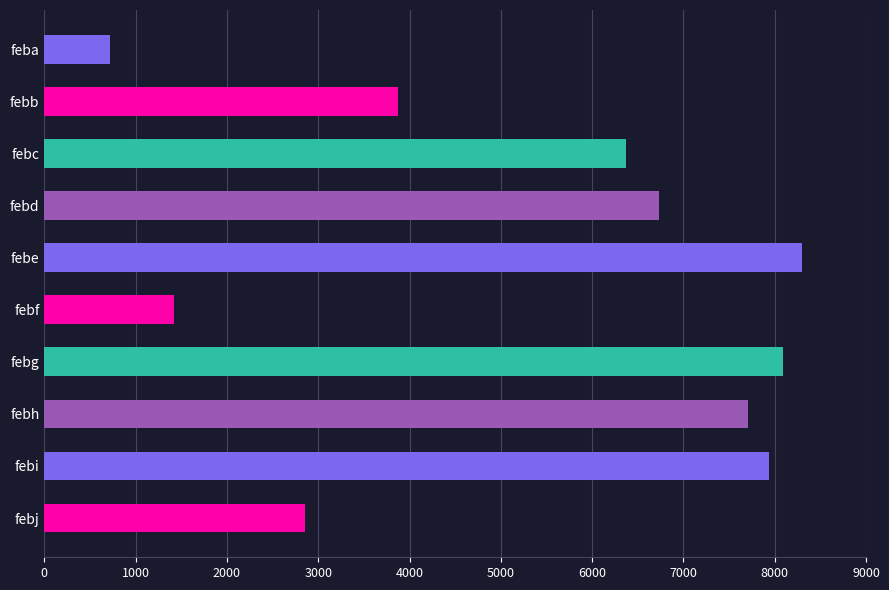

Count the number of data series in this chart.

1